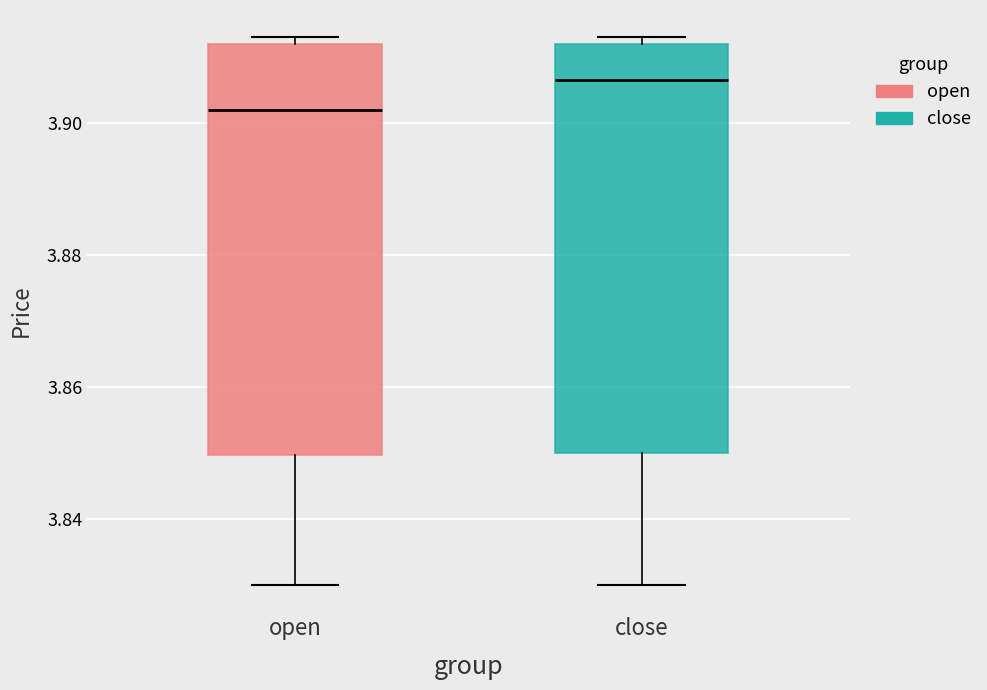

Reading left to right, read every box against the y-axis: the position of its median line, the range the box covers, and the ends of its whiskers. The values are not printed on the chart, so give them approximately, as read against the axis.

open: median 3.902, box 3.850 to 3.912, whiskers 3.830 to 3.914
close: median 3.906, box 3.850 to 3.912, whiskers 3.830 to 3.914